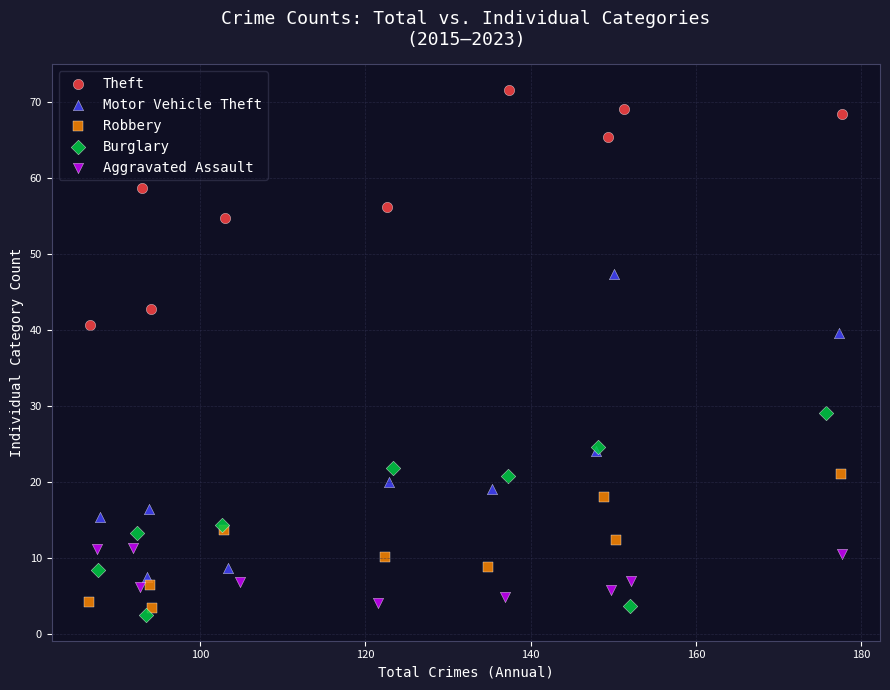

Which series has the largest Y range (max minus min)?

Motor Vehicle Theft